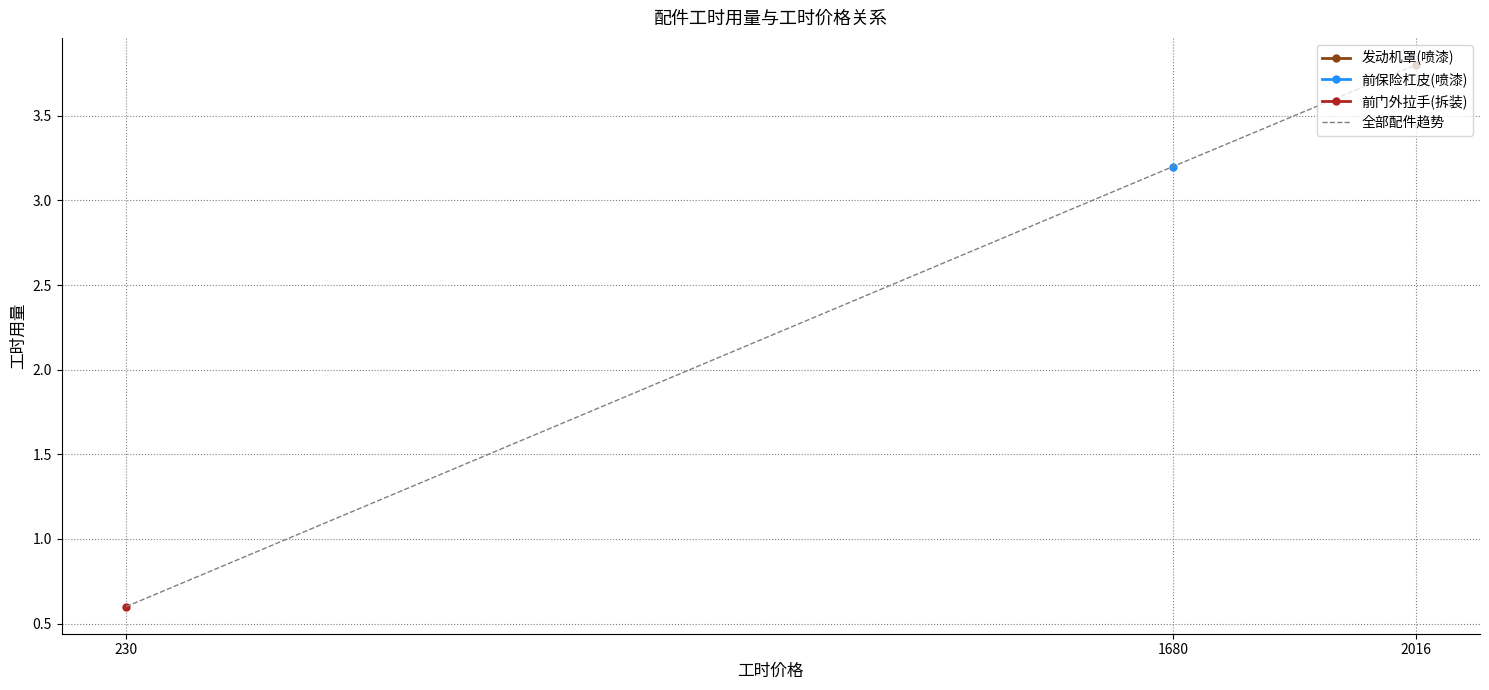

Count the number of values greater than 3.

2